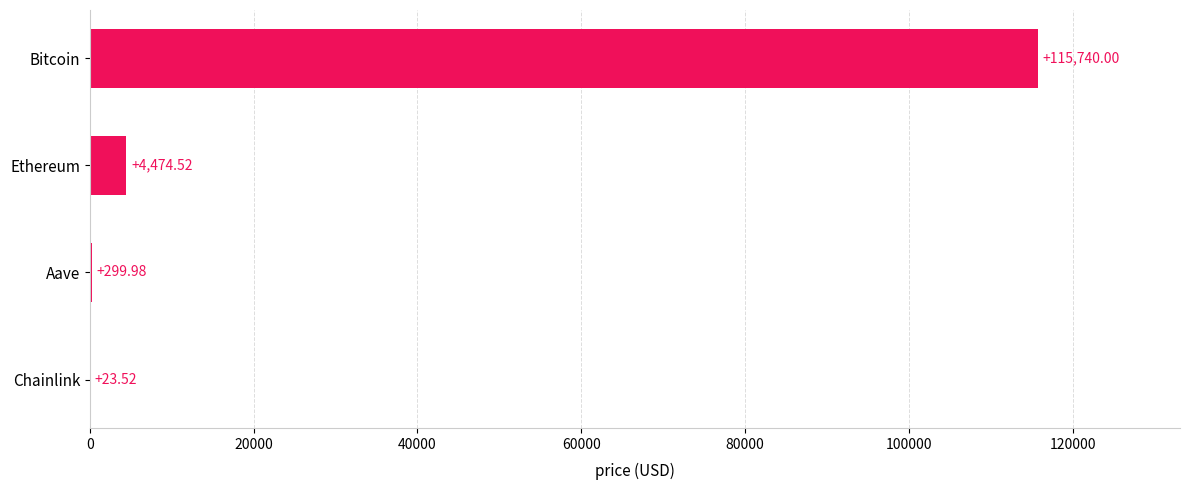

What is the sum of the values at Aave and Chainlink?

323.5